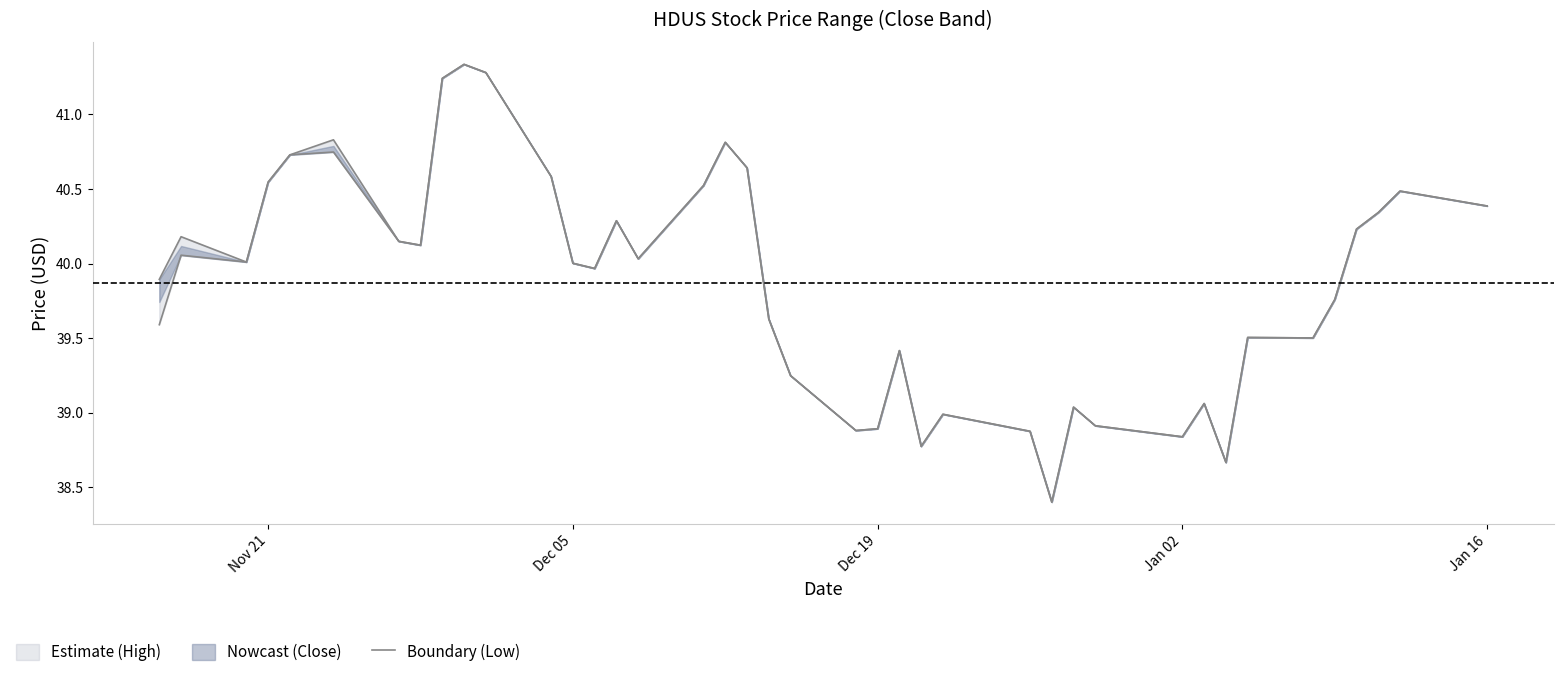

What is the difference between the second highest and second lowest values?

2.6